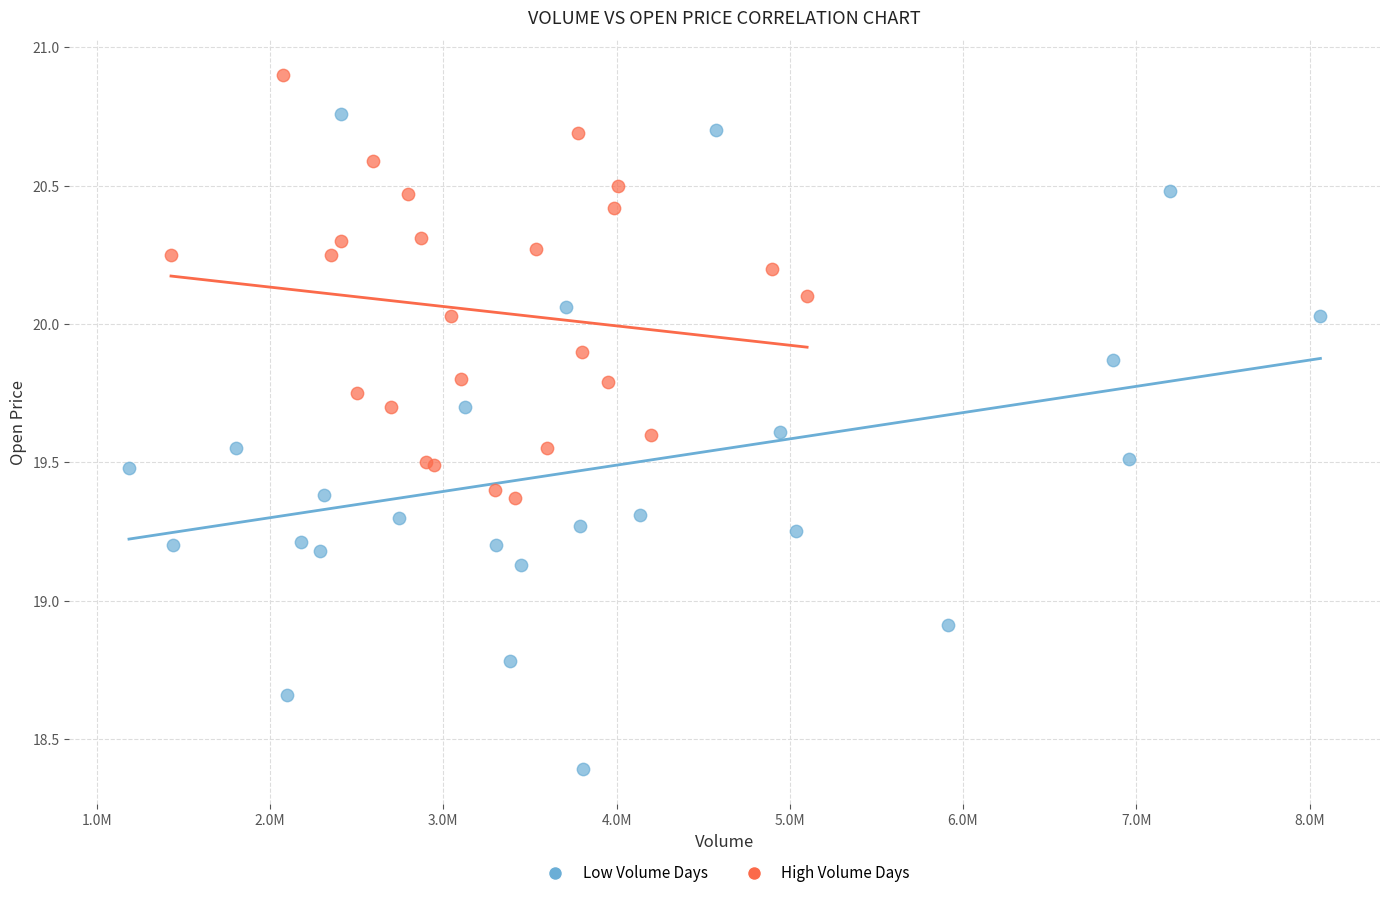

Which series has the widest spread of Y values?

Low Volume Days